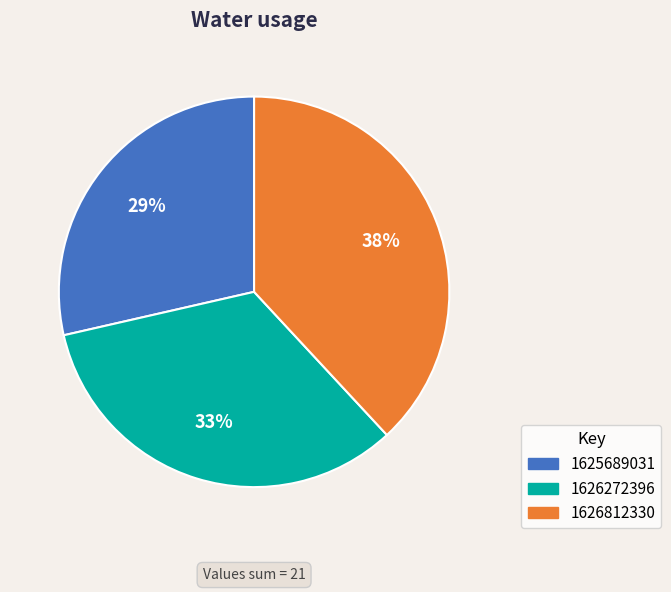

Rank the categories by value from highest to lowest.

1626812330, 1626272396, 1625689031